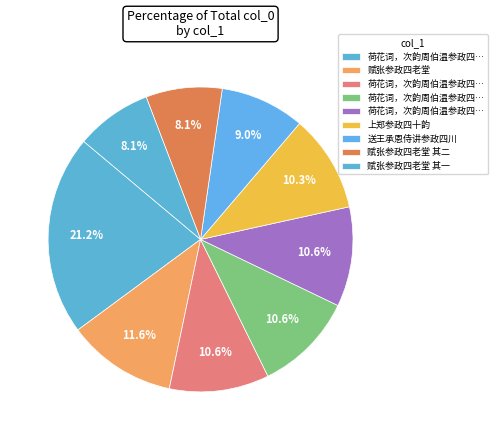

How many slices are in this pie chart?

9